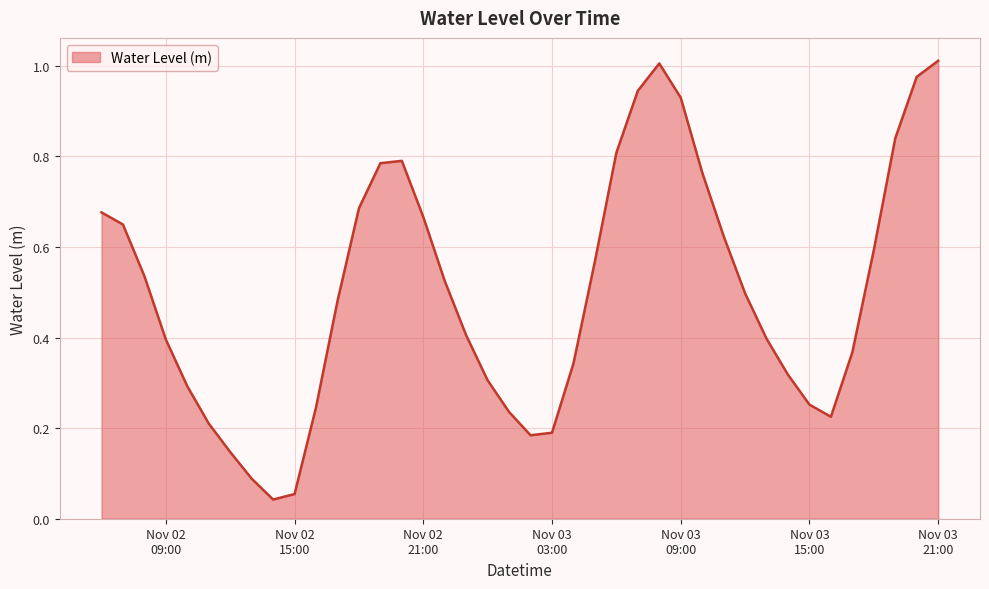

Does the chart display data point markers on the line(s)?

No